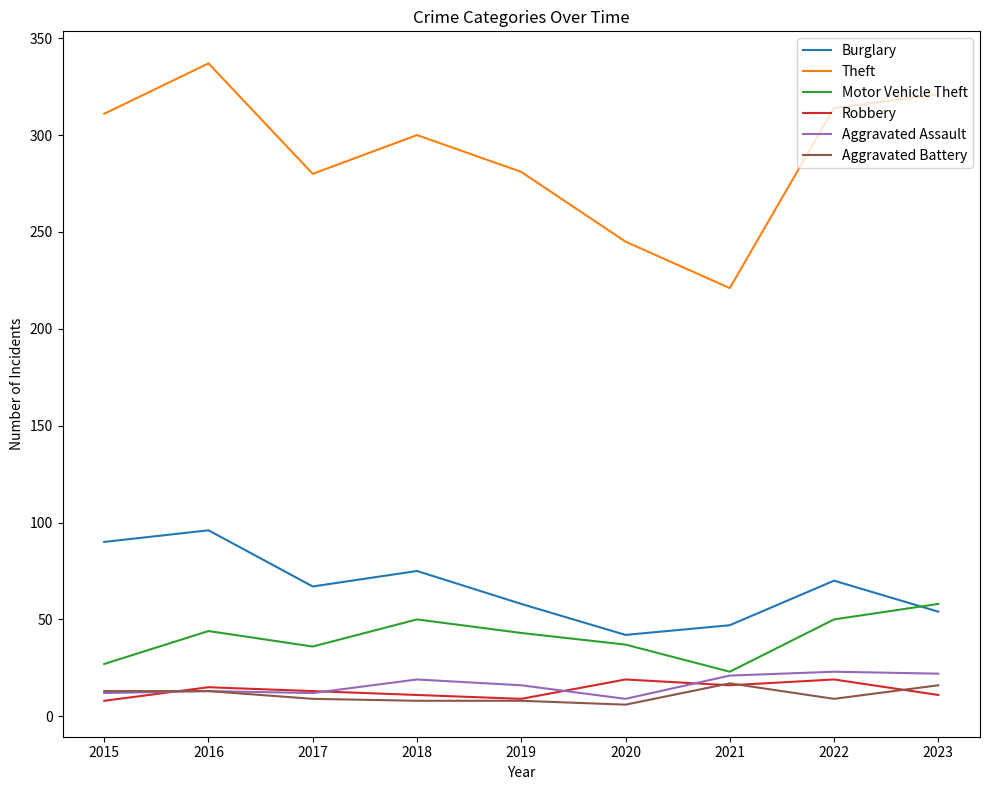

At which category does Theft reach its first local valley?

2017